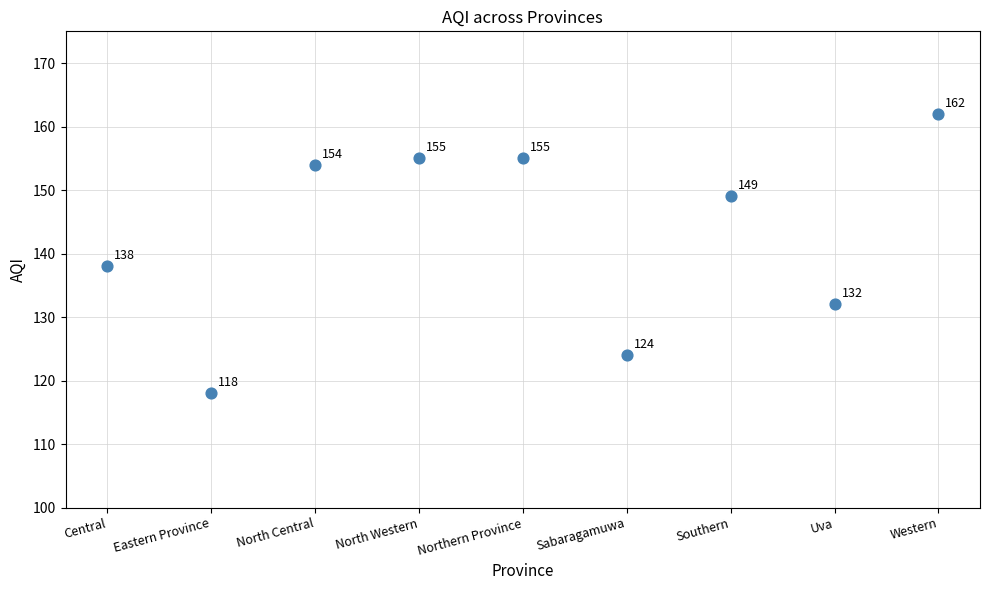

What is the average Y value?

143